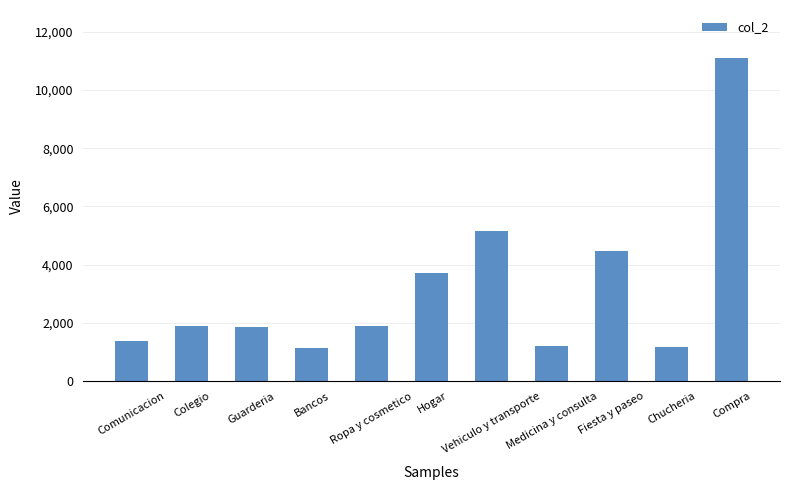

Between Bancos and Guarderia, which is larger?

Guarderia